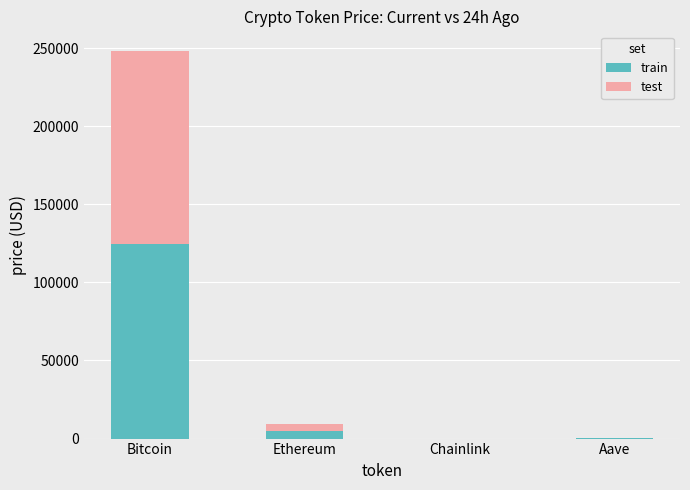

Are the bars horizontal?

No